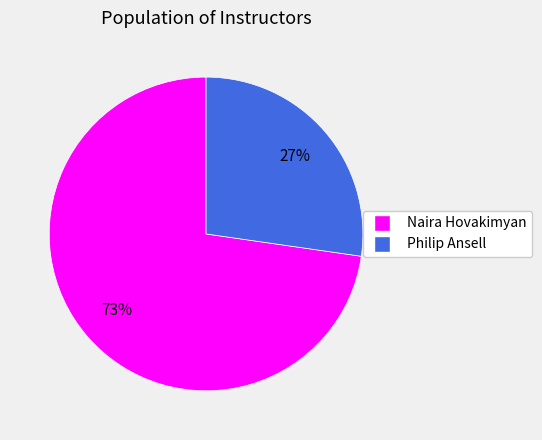

Combined, do Philip Ansell and Naira Hovakimyan account for over 50%?

Yes